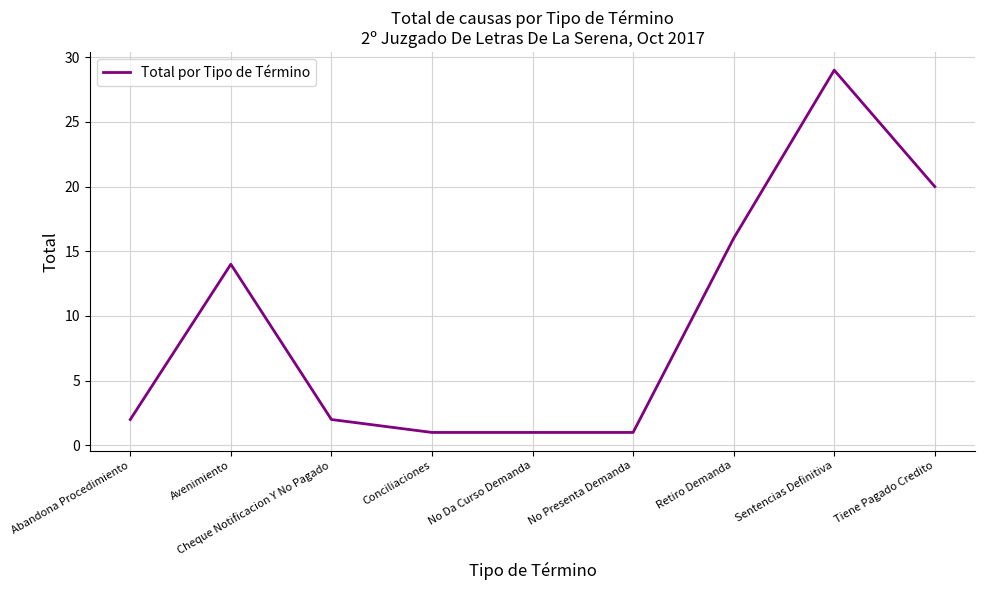

The value at Avenimiento is 24. True or false?

False